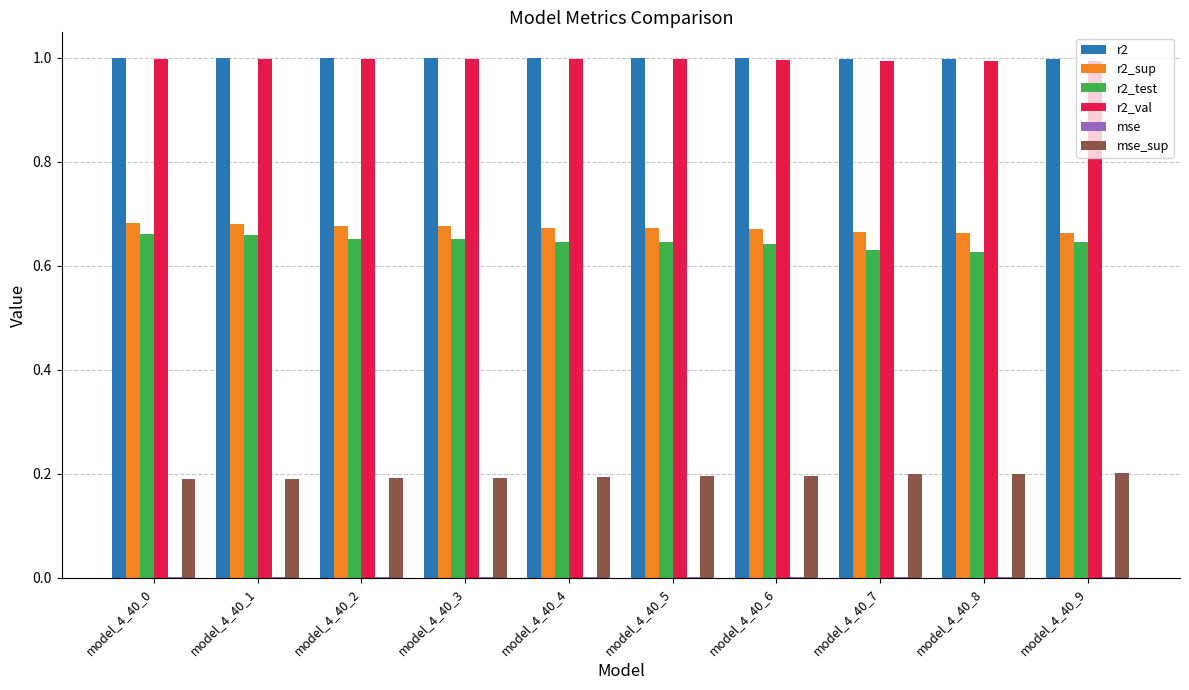

The r2 series shows 0.4 at model_4_40_1. True or false?

False